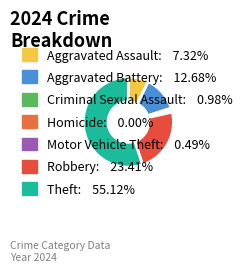

How many segments does this pie chart have?

7